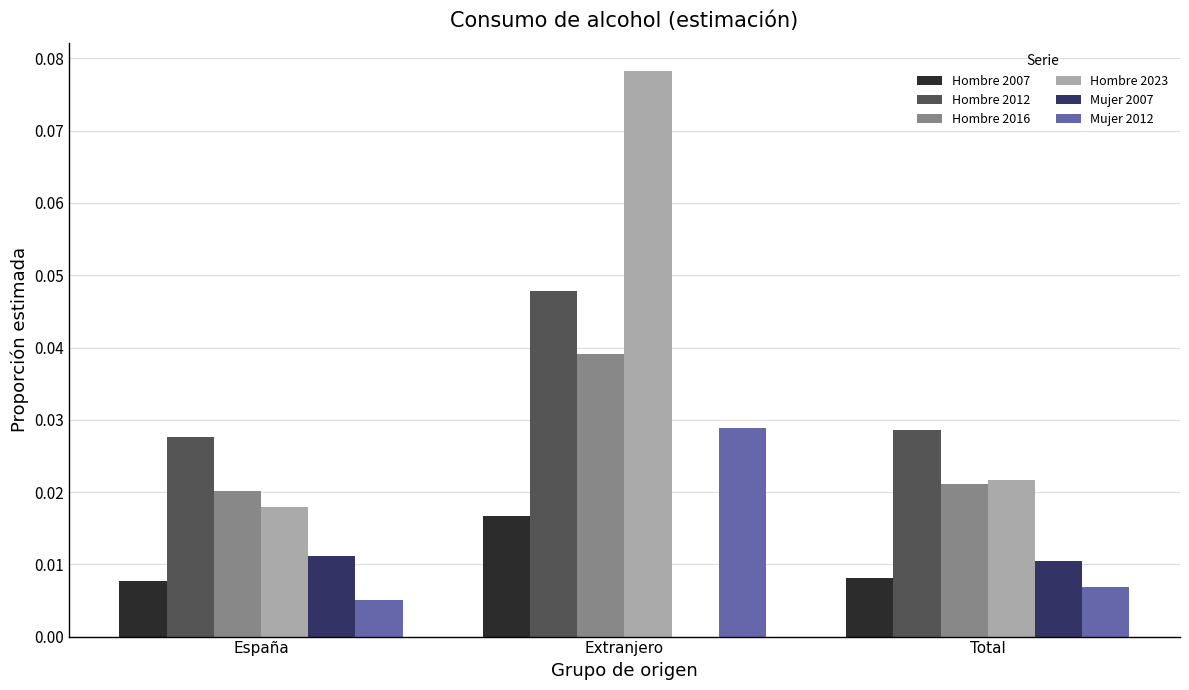

True or false: Hombre 2012 has a value of 0.0 at España.

True